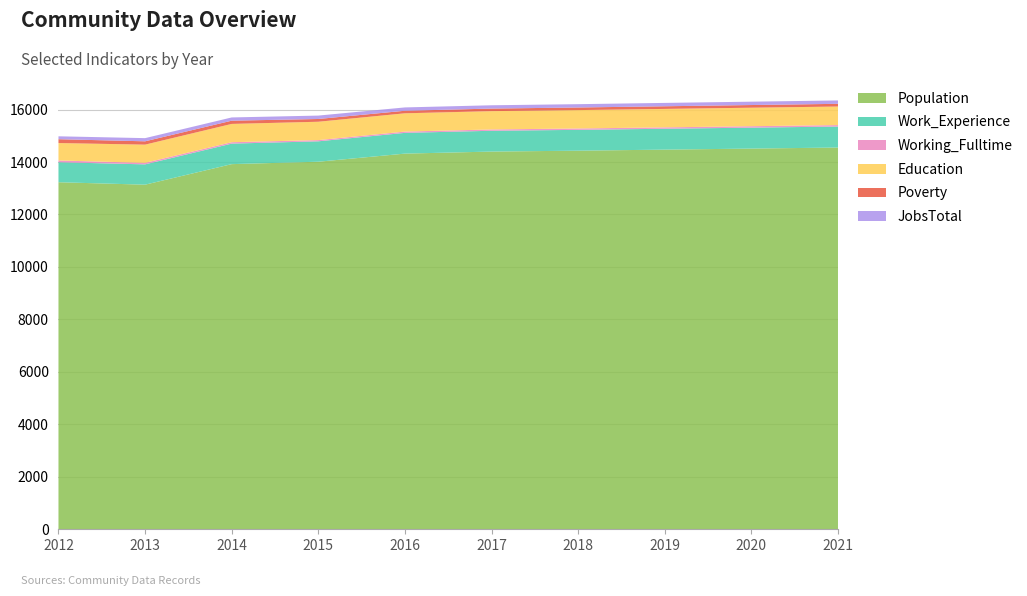

Reading left to right, what are all the values shown in this chart?

Population: 2012=13230	2013=13137	2014=13920	2015=14012	2016=14321	2017=14399	2018=14433	2019=14473	2020=14513	2021=14553
Work_Experience: 2012=762	2013=774	2014=782	2015=778	2016=791	2017=793	2018=794	2019=796	2020=798	2021=800
Working_Fulltime: 2012=68	2013=58	2014=54	2015=46	2016=49	2017=50	2018=52	2019=53	2020=55	2021=56
Education: 2012=664	2013=694	2014=697	2015=700	2016=697	2017=698	2018=701	2019=703	2020=705	2021=707
Poverty: 2012=146	2013=127	2014=123	2015=105	2016=97	2017=98	2018=99	2019=101	2020=102	2021=103
JobsTotal: 2012=111	2013=121	2014=124	2015=130	2016=127	2017=126	2018=127	2019=128	2020=128	2021=129